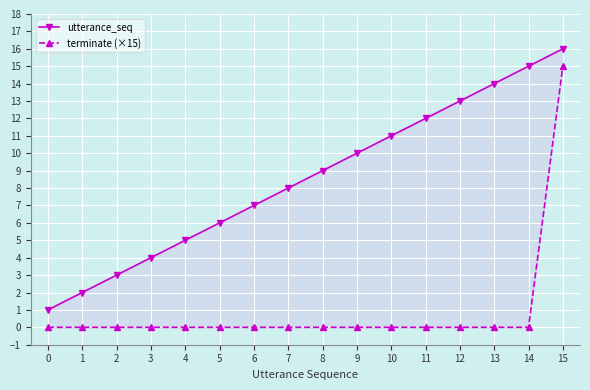

Is the value of utterance_seq at 7 greater than the value of terminate (×15) at 8?

Yes